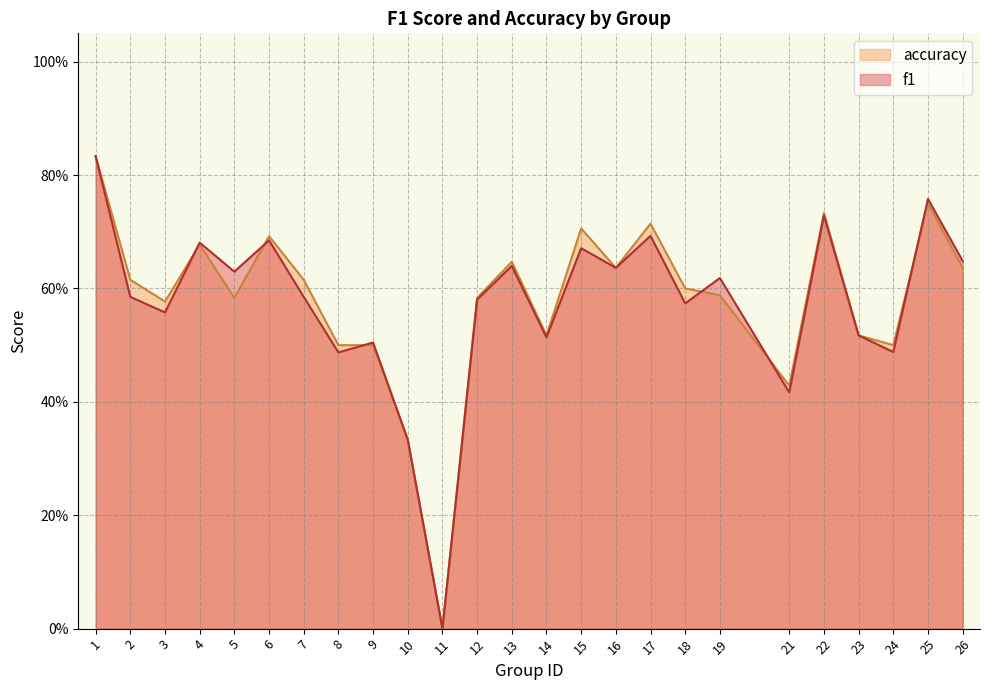

Rank the series by their average value, from lowest to highest.

f1, accuracy